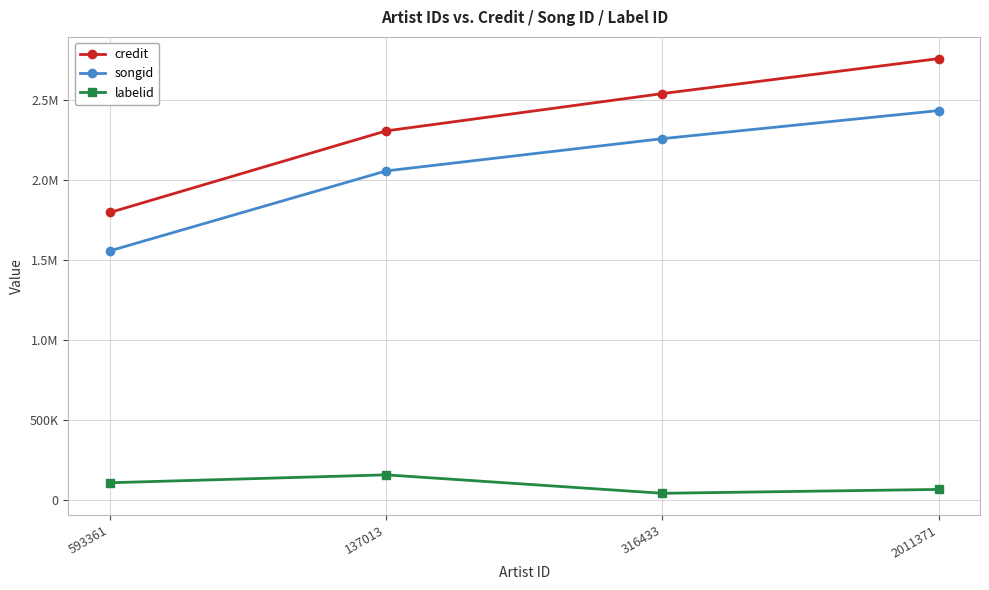

What is the minimum value shown in the chart?

42347